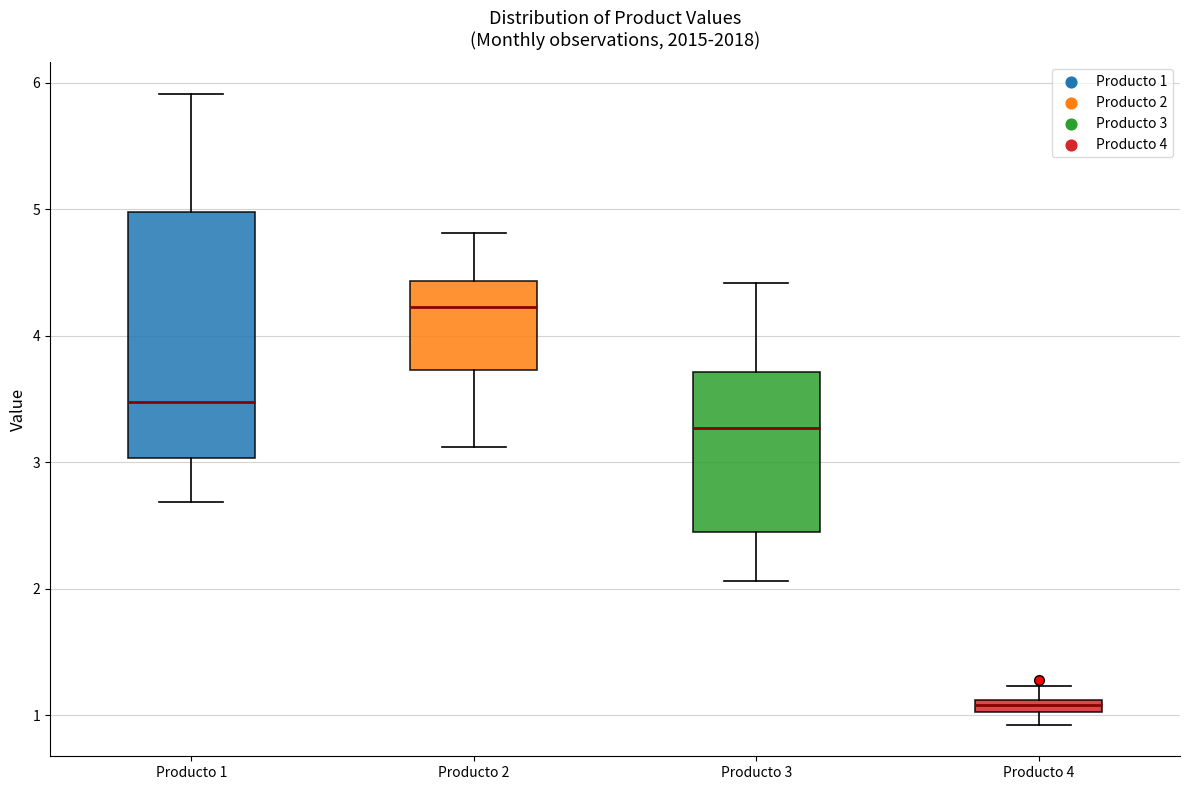

Which box's median line is the lowest?

Producto 4